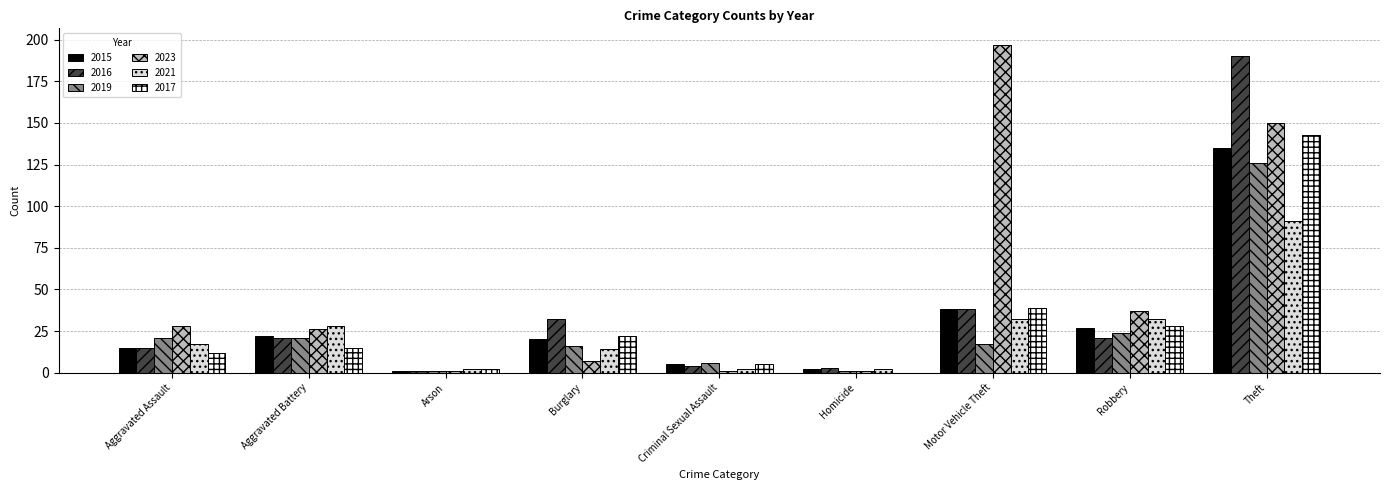

True or false: 2016 has a value of 19 at Burglary.

False